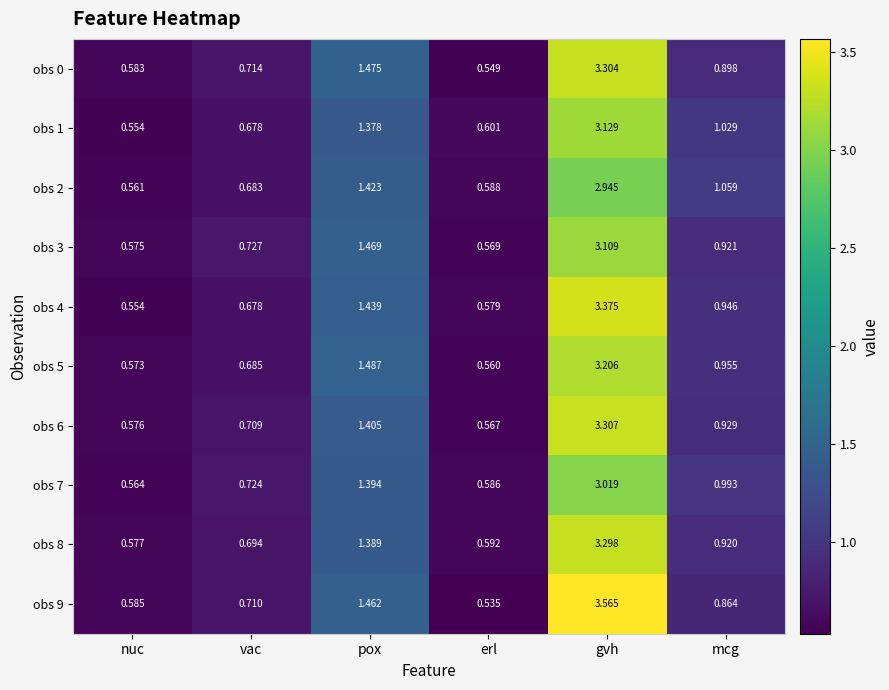

Which category has the highest value across all series?

gvh